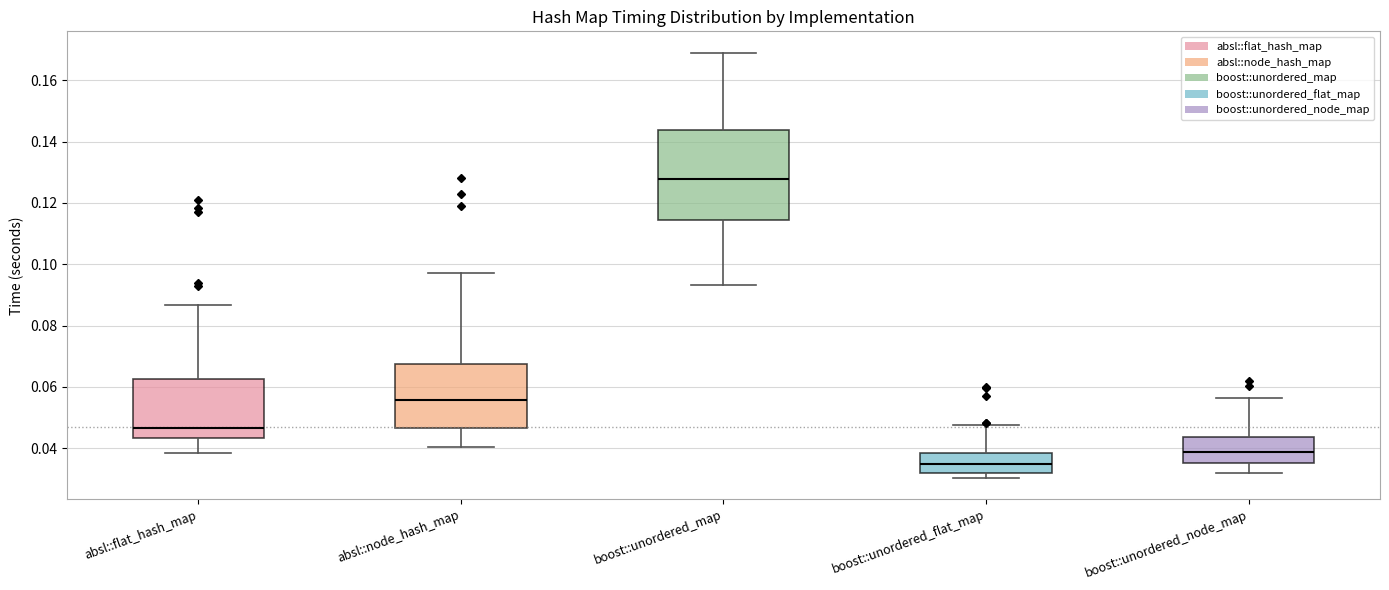

Reading left to right, transcribe this box plot: for each box, give where its median line is, the range the box spans, and where its two whiskers end, as read against the y-axis. The values are not printed on the chart, so give them approximately, as read against the axis.

absl::flat_hash_map: median 0.046, box 0.044 to 0.062, whiskers 0.038 to 0.086
absl::node_hash_map: median 0.056, box 0.046 to 0.068, whiskers 0.040 to 0.096
boost::unordered_map: median 0.128, box 0.114 to 0.144, whiskers 0.094 to 0.170
boost::unordered_flat_map: median 0.034, box 0.032 to 0.038, whiskers 0.030 to 0.048
boost::unordered_node_map: median 0.038, box 0.036 to 0.044, whiskers 0.032 to 0.056